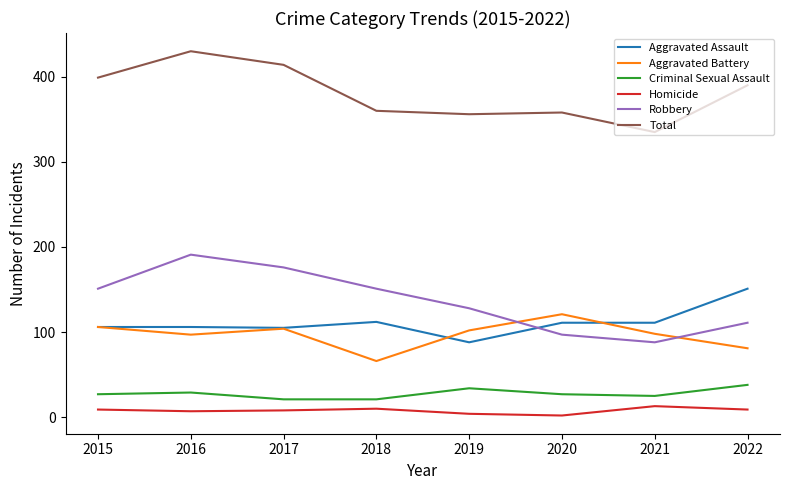

Does the chart display data point markers on the line(s)?

No